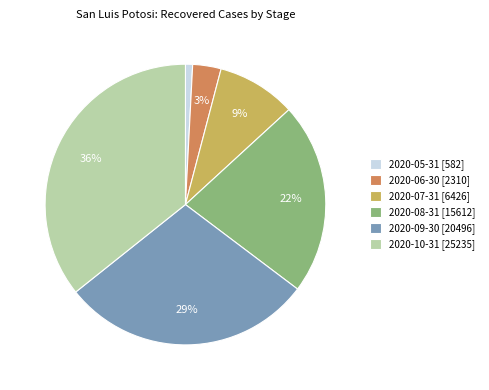

How many segments does this pie chart have?

6